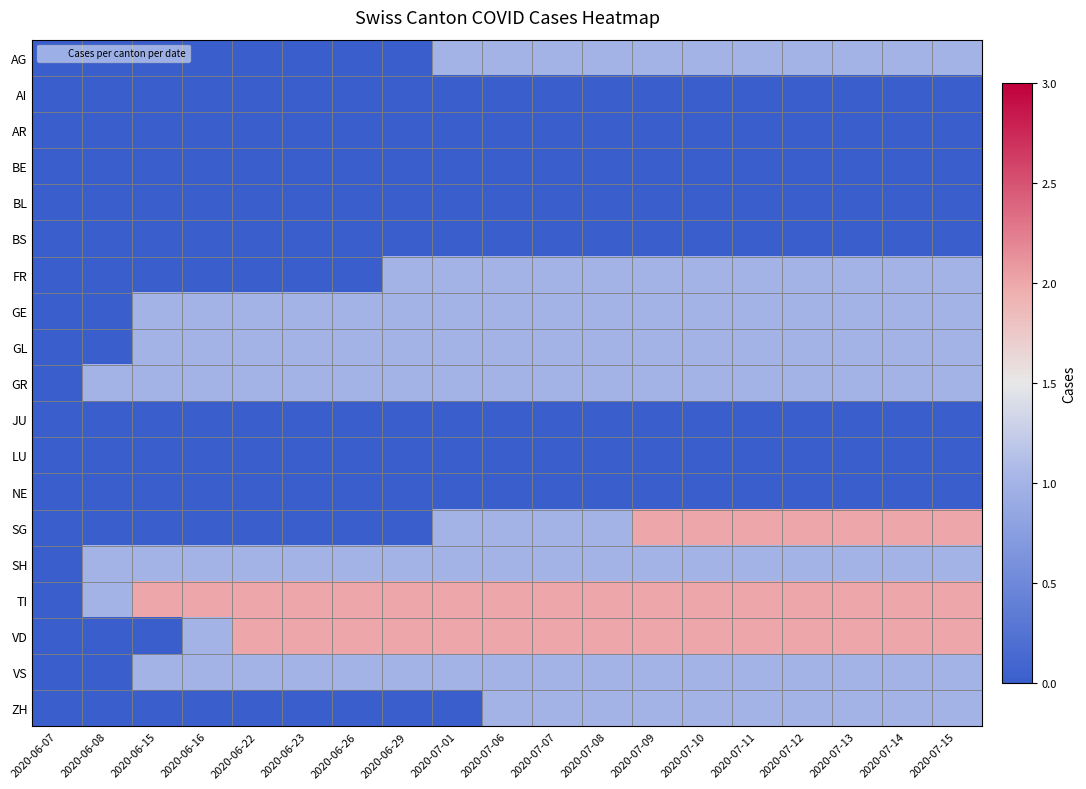

What is the spread (max minus min) of values at 2020-07-08?

2